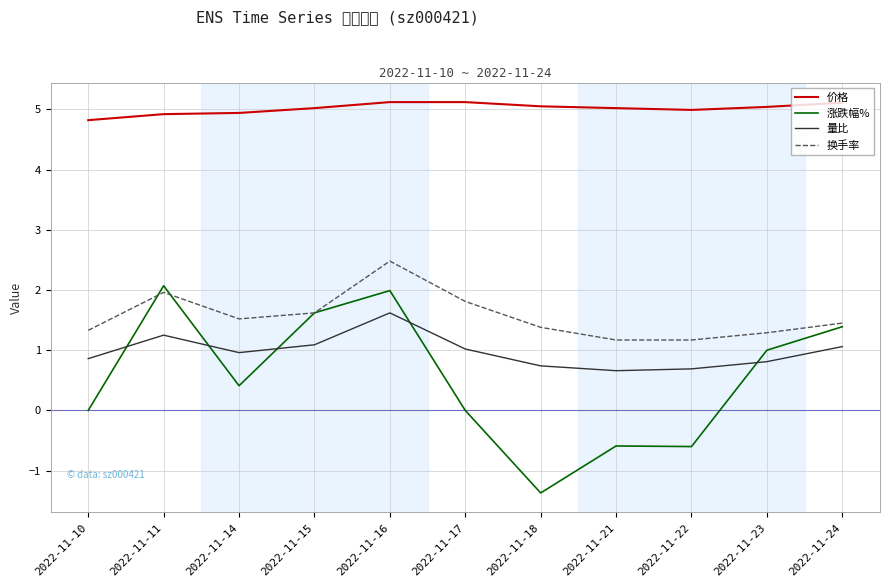

Which category has the highest value in the 涨跌幅% series?

2022-11-11